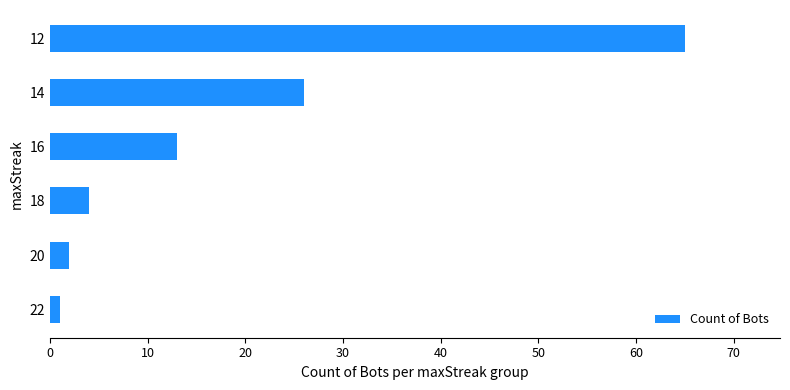

What is the maximum value shown in the chart?

65